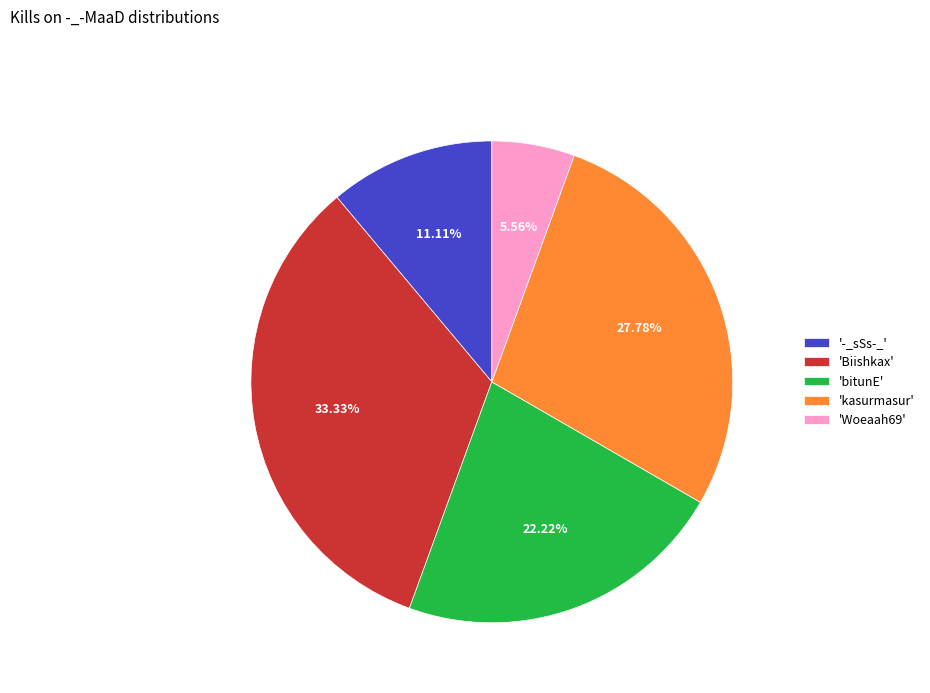

Which slice is the largest?

'Biishkax'